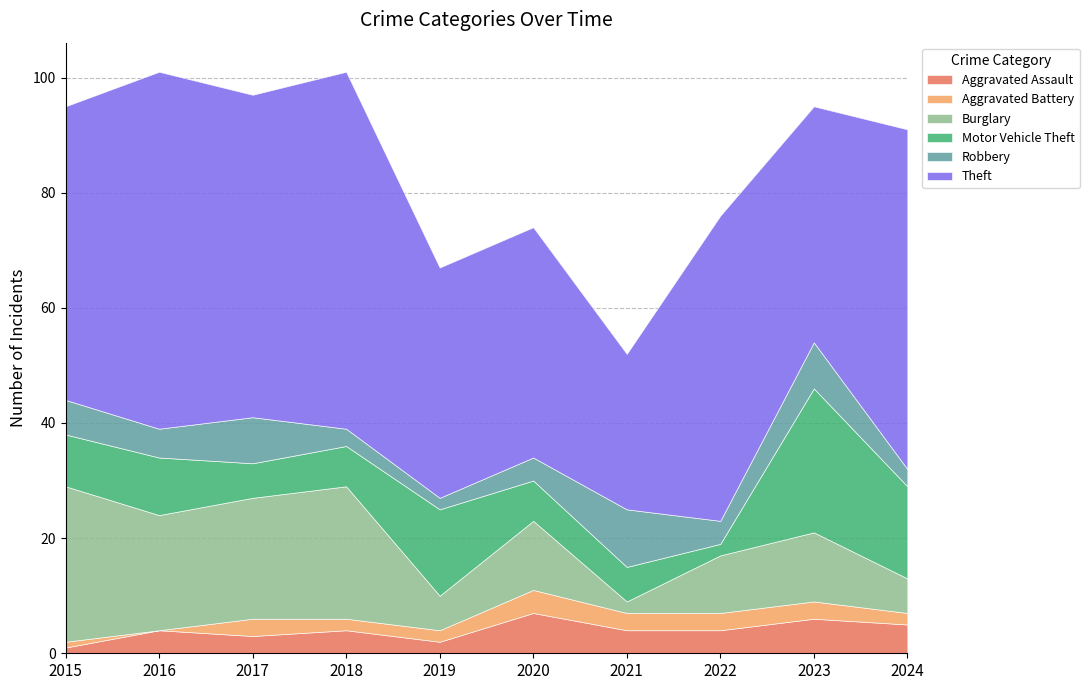

True or false: Theft and Motor Vehicle Theft intersect in this chart.

False